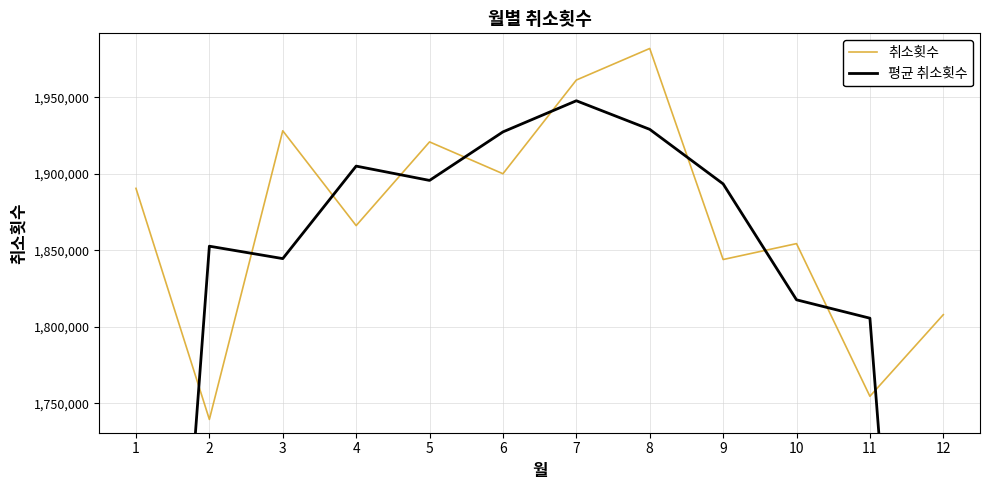

Read the 평균 취소횟수 value at 10.

1817698.0